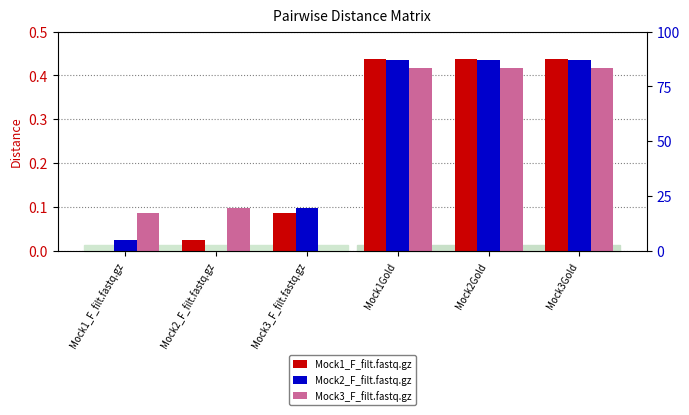

Reading left to right, what are all the values shown in this chart?

Mock1_F_filt.fastq.gz: 0.0	0.0	0.1	0.4	0.4	0.4
Mock2_F_filt.fastq.gz: 0.0	0.0	0.1	0.4	0.4	0.4
Mock3_F_filt.fastq.gz: 0.1	0.1	0.0	0.4	0.4	0.4